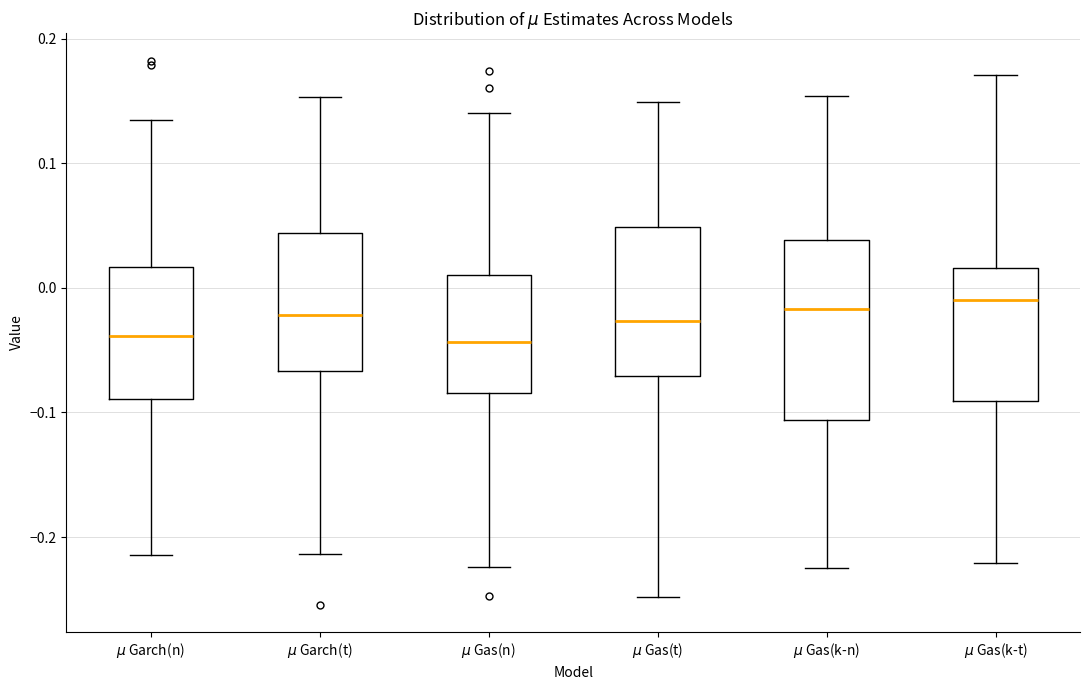

Reading left to right, transcribe this box plot: for each box, give where its median line is, the range the box spans, and where its two whiskers end, as read against the y-axis. The values are not printed on the chart, so give them approximately, as read against the axis.

$\mu$ Garch(n): median -0.04, box -0.09 to 0.02, whiskers -0.21 to 0.13
$\mu$ Garch(t): median -0.02, box -0.07 to 0.04, whiskers -0.21 to 0.15
$\mu$ Gas(n): median -0.04, box -0.08 to 0.01, whiskers -0.22 to 0.14
$\mu$ Gas(t): median -0.03, box -0.07 to 0.05, whiskers -0.25 to 0.15
$\mu$ Gas(k-n): median -0.02, box -0.11 to 0.04, whiskers -0.22 to 0.15
$\mu$ Gas(k-t): median -0.01, box -0.09 to 0.02, whiskers -0.22 to 0.17